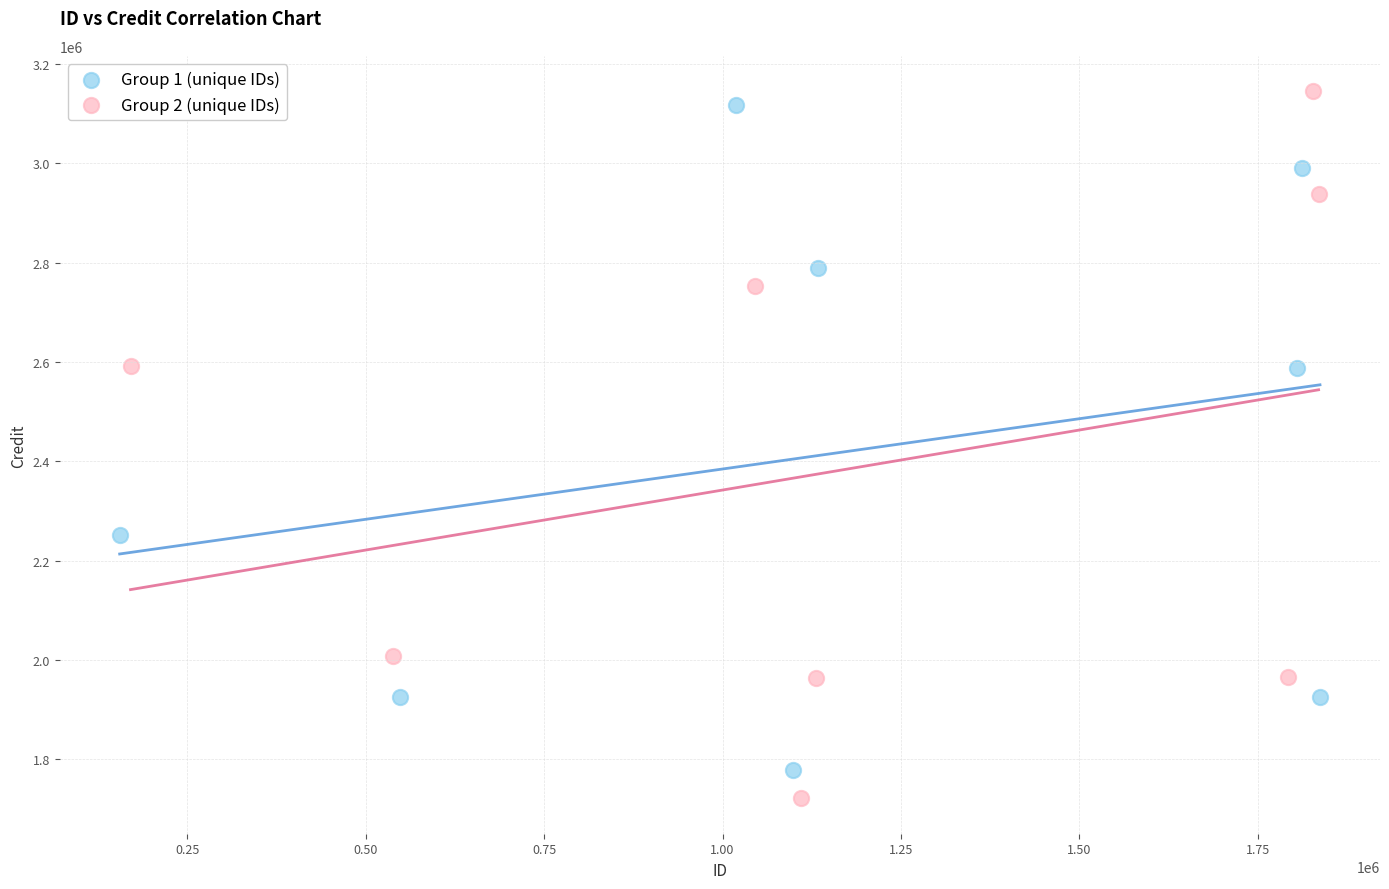

Which series has the widest spread of Y values?

Group 2 (unique IDs)